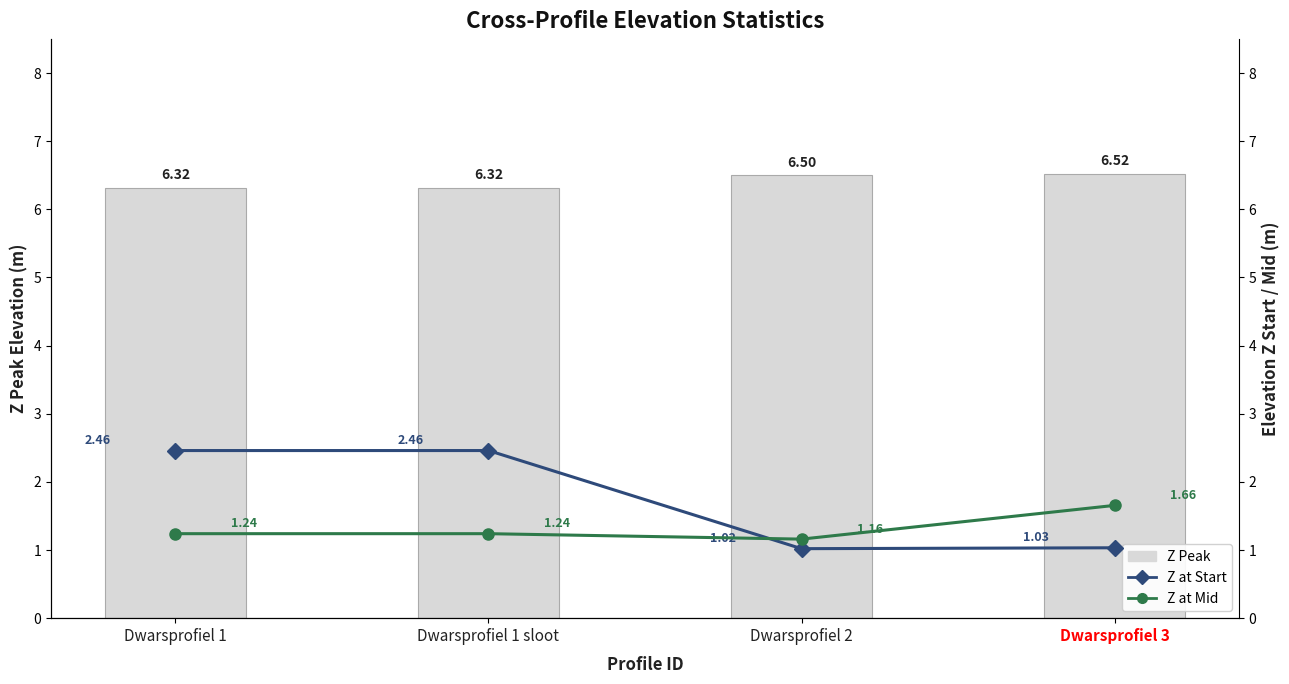

Which has a higher value, Dwarsprofiel 2 or Dwarsprofiel 1?

Dwarsprofiel 2